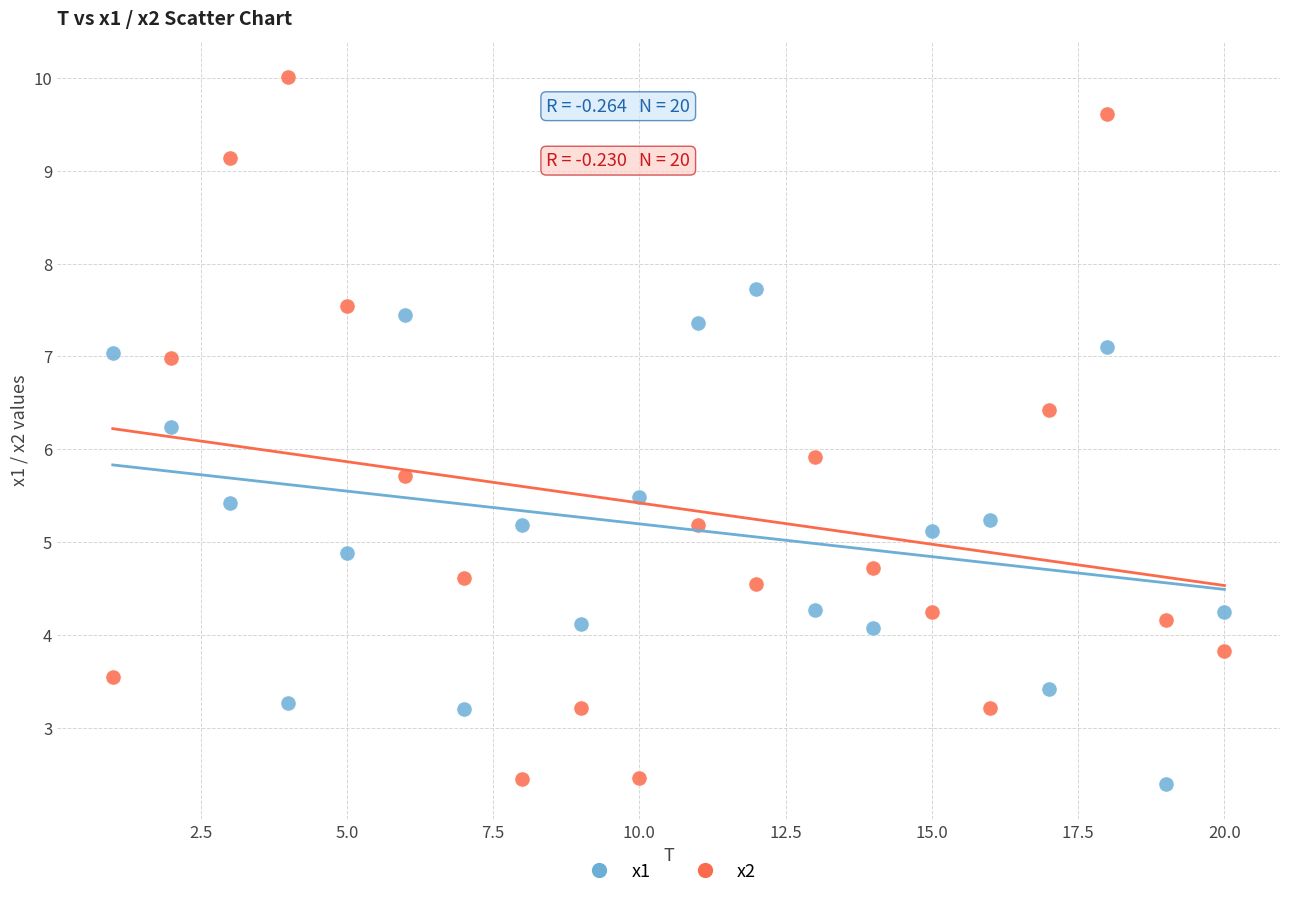

Across all data points, what is the range of Y values (max minus min)?

7.6